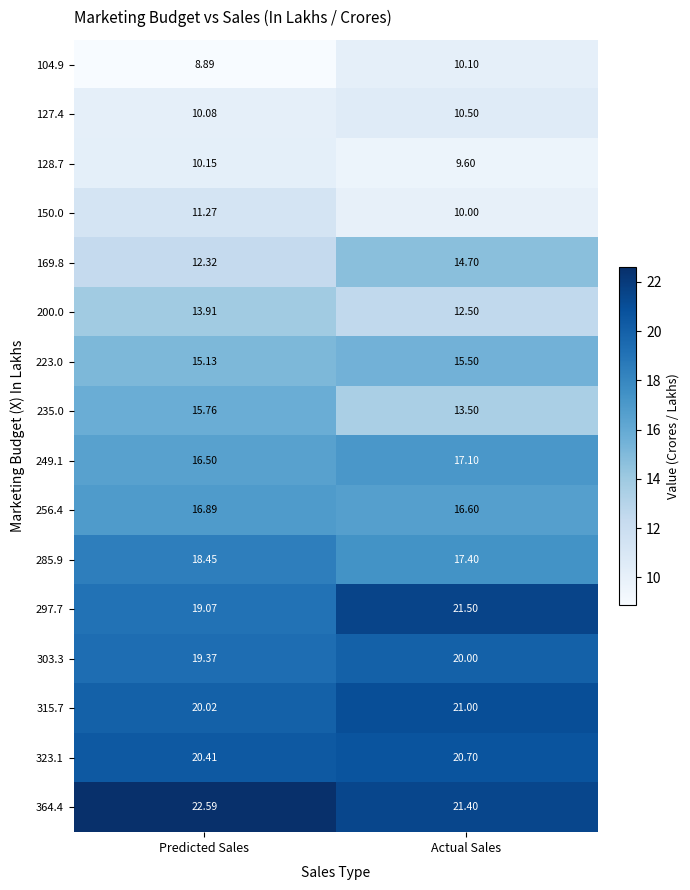

At which label is 323.1 closest to 20?

Predicted Sales